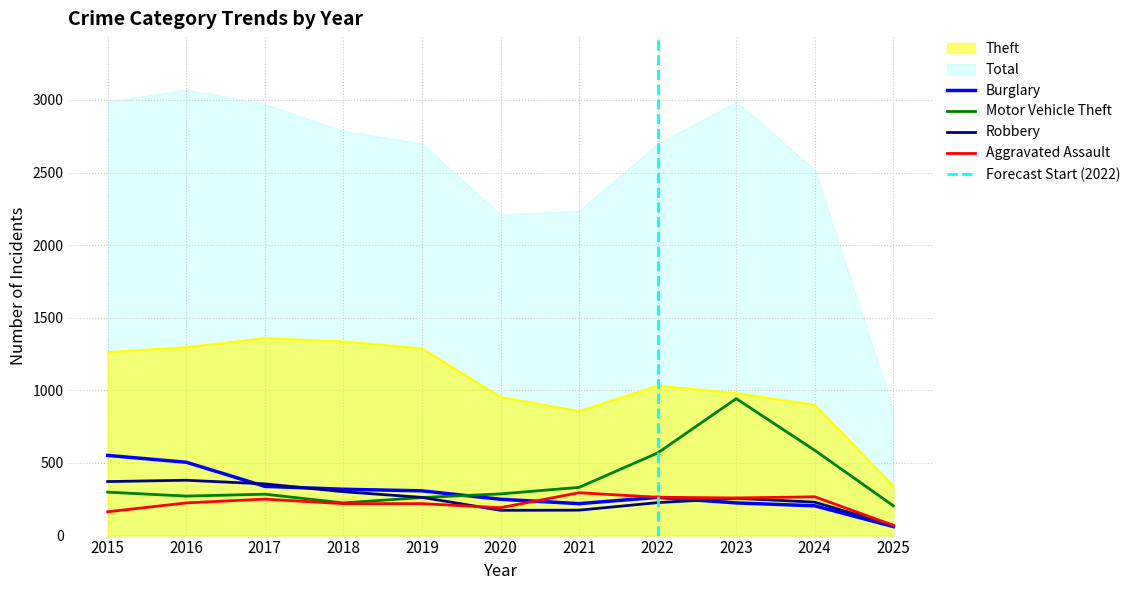

The Aggravated Assault series shows 149 at 2023. True or false?

False